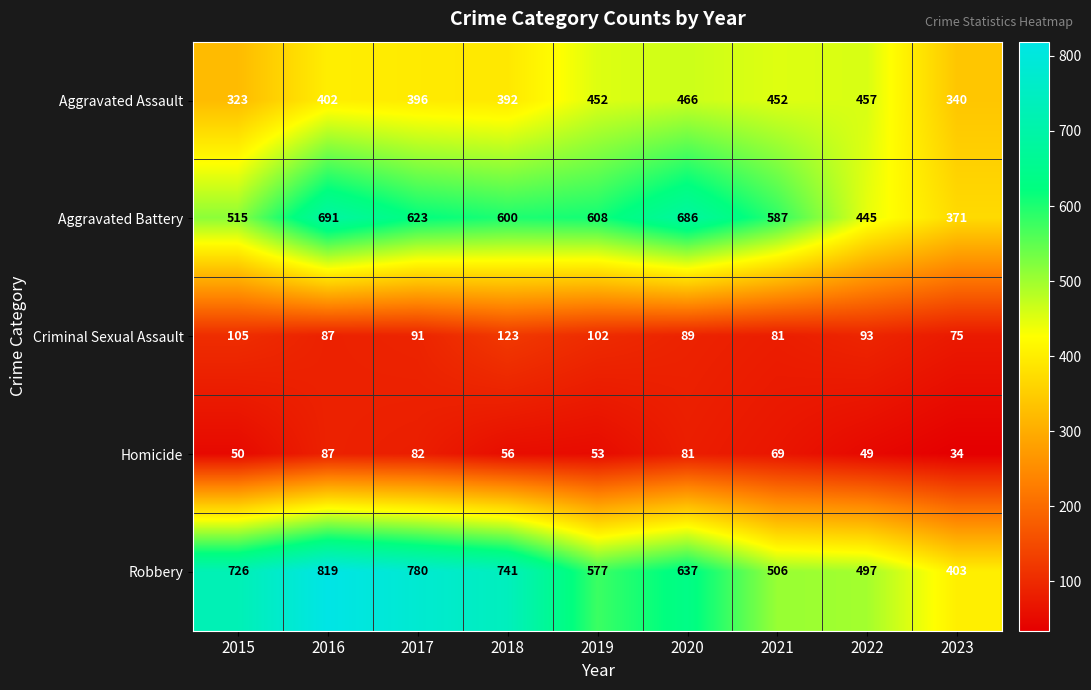

What is the total value across all series at 2023?

1223